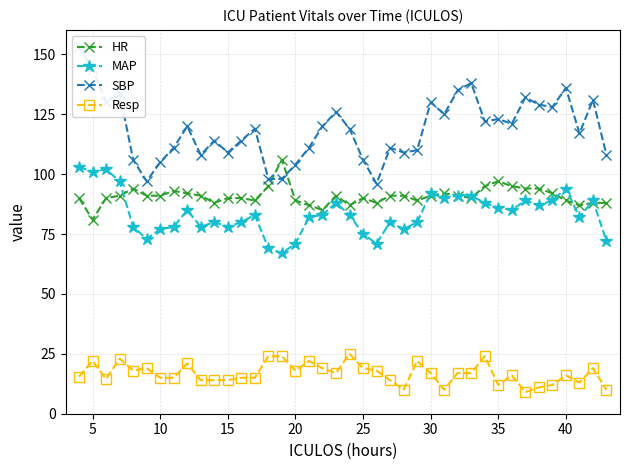

What is the difference between the maximum and minimum values in the MAP series?

36.0